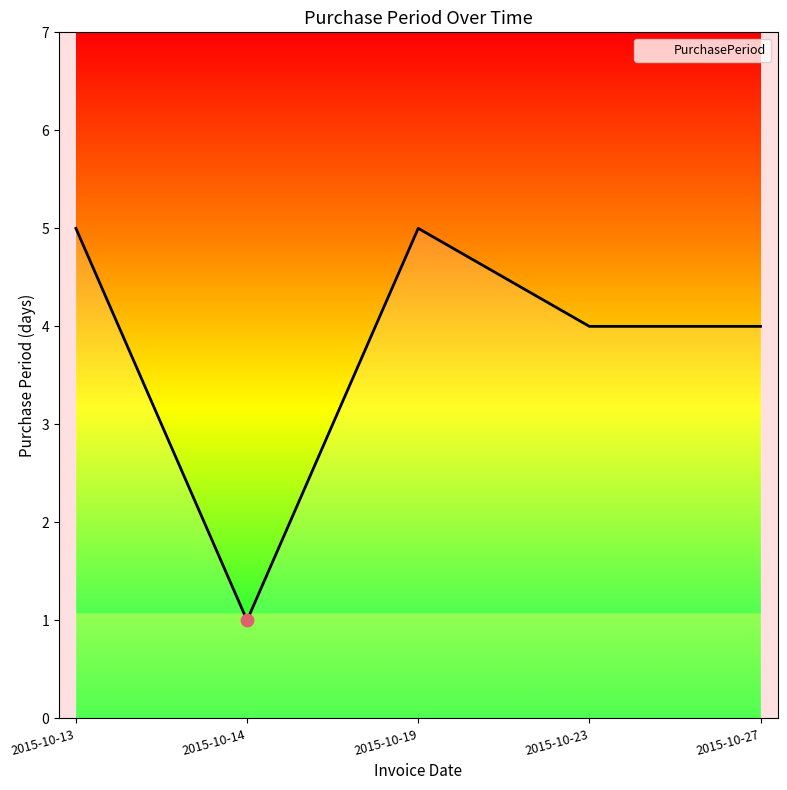

Between 2015-10-19 and 2015-10-14, which is larger?

2015-10-19